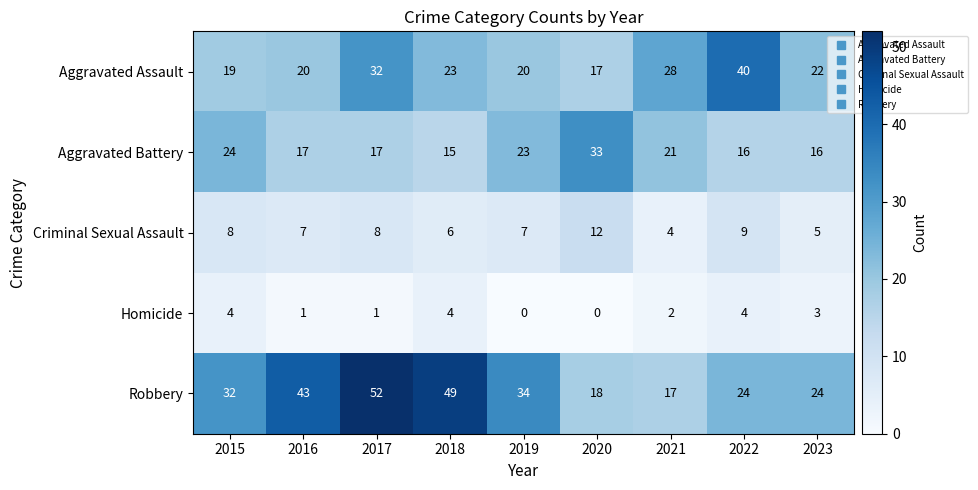

At which label does Aggravated Battery reach its minimum?

2018